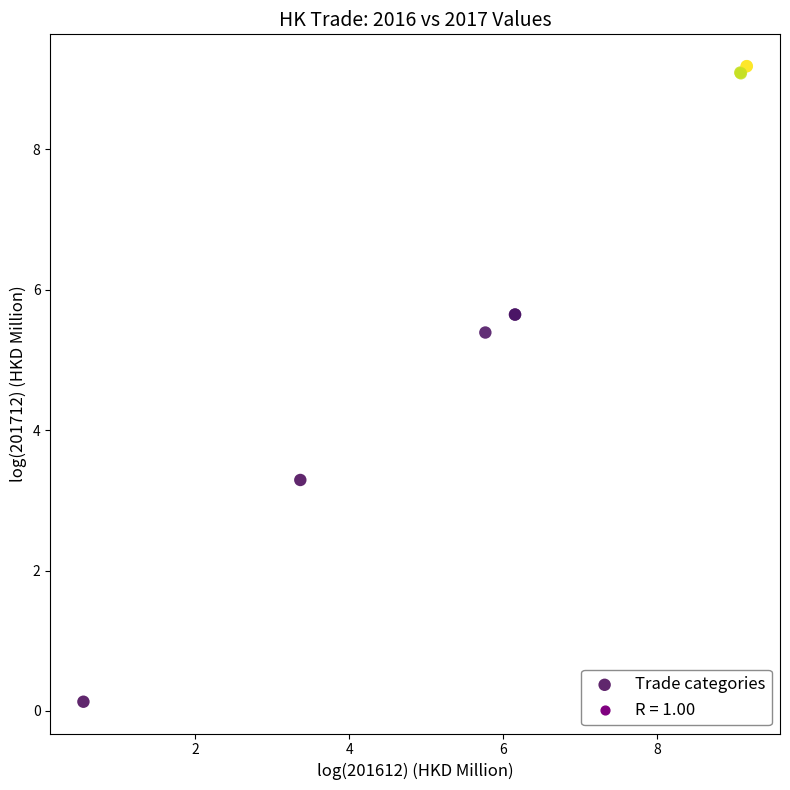

What Y value in the scatter plot is closest to 4?

3.3